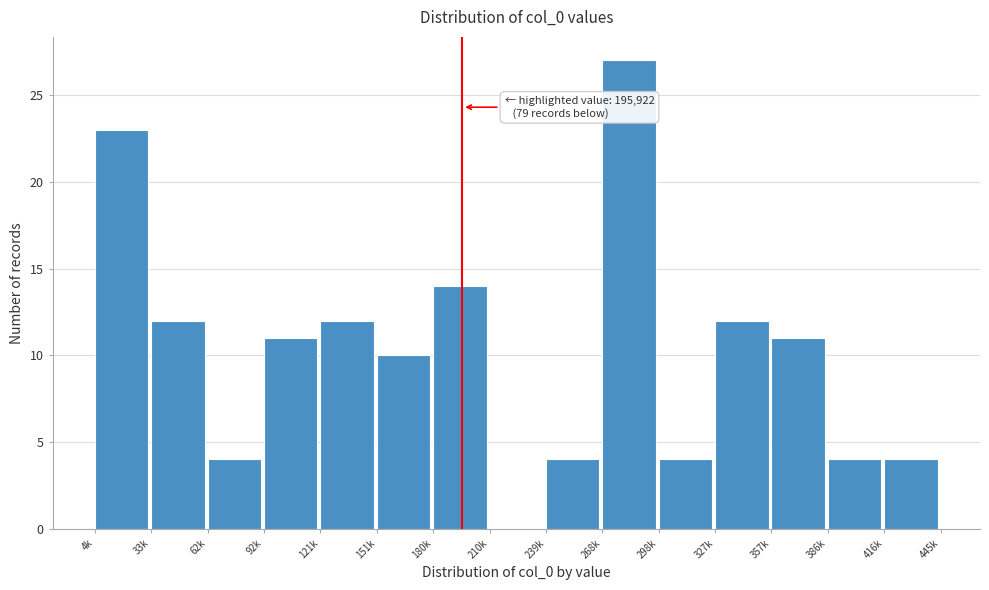

Reading left to right, transcribe all the data shown in this chart.

4k=23	33k=12	62k=4	92k=11	121k=12	151k=10	180k=14	210k=0	239k=4	268k=27	298k=4	327k=12	357k=11	386k=4	416k=4